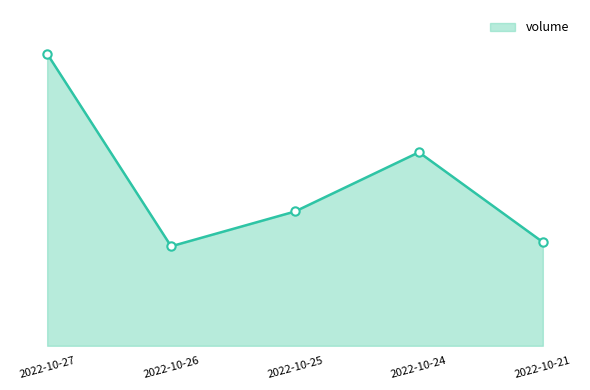

Is this an area chart (filled region under the line)?

Yes